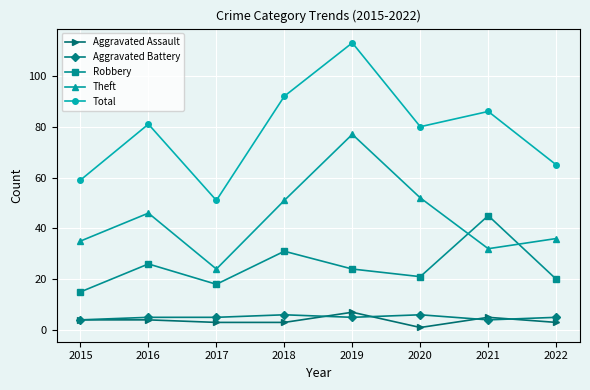

How many values in the Robbery series are below 24?

4